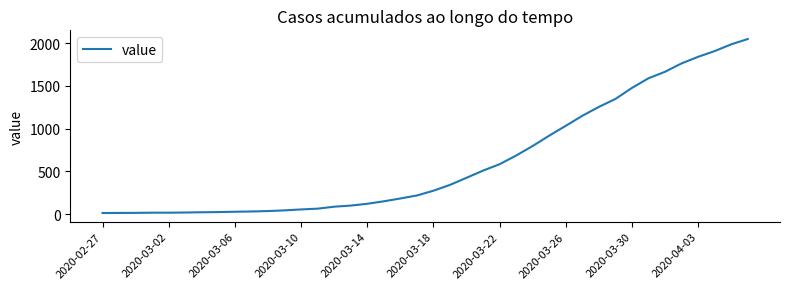

What is the greatest value displayed?

2048